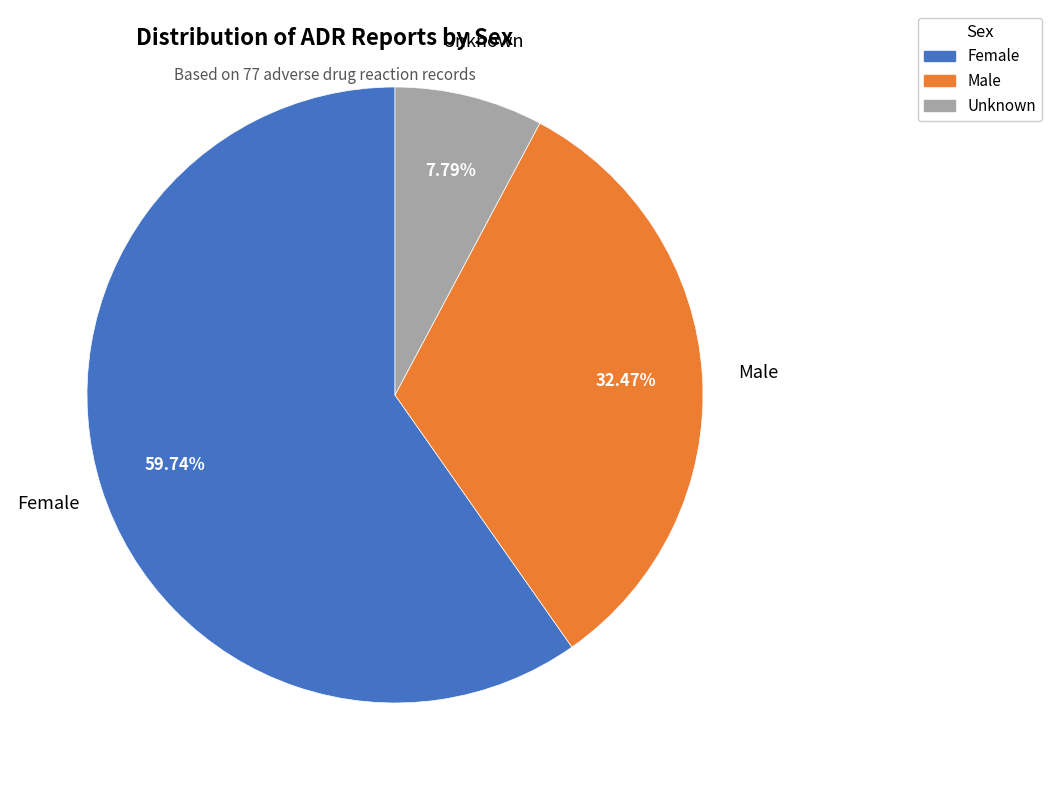

To the nearest percent, what percentage of the pie is Female?

60%